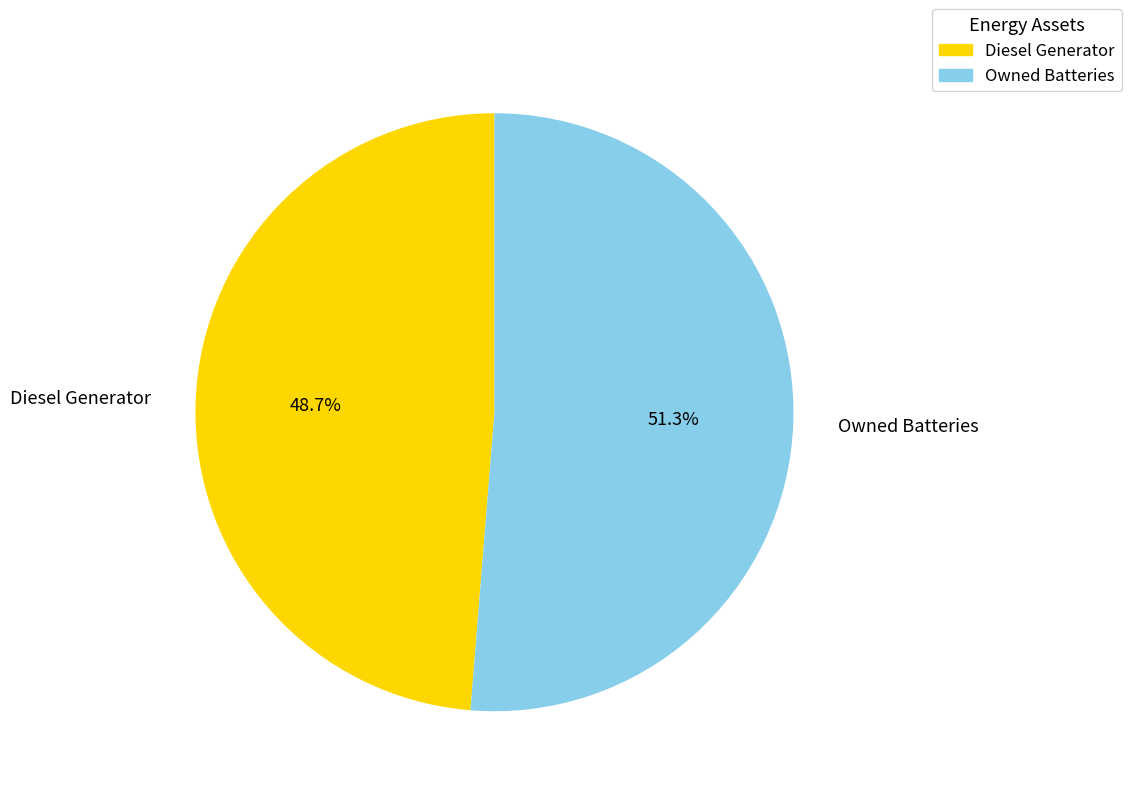

Does any single category account for the majority?

Yes